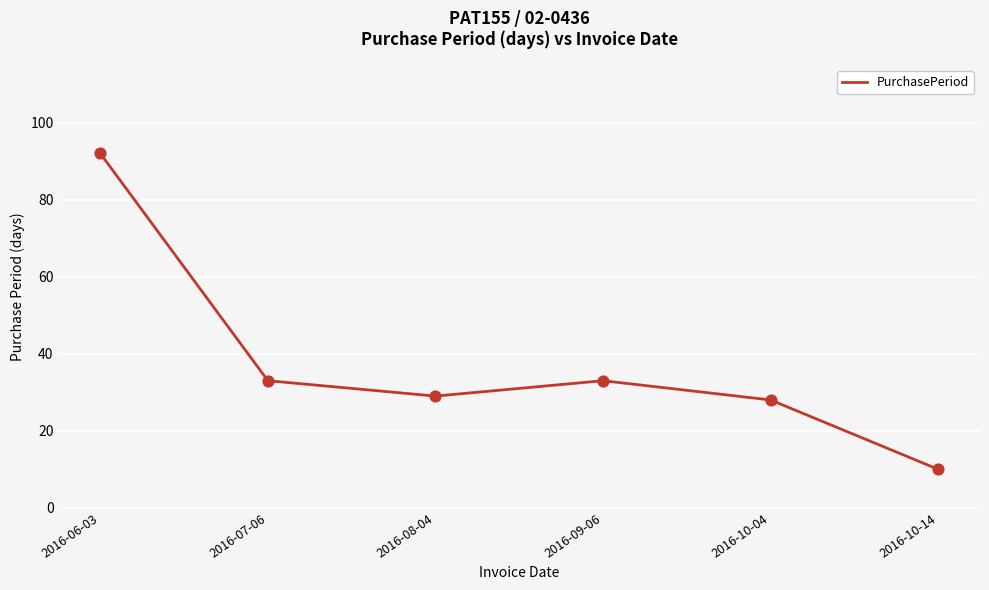

Which has a higher value, 2016-06-03 or 2016-10-14?

2016-06-03